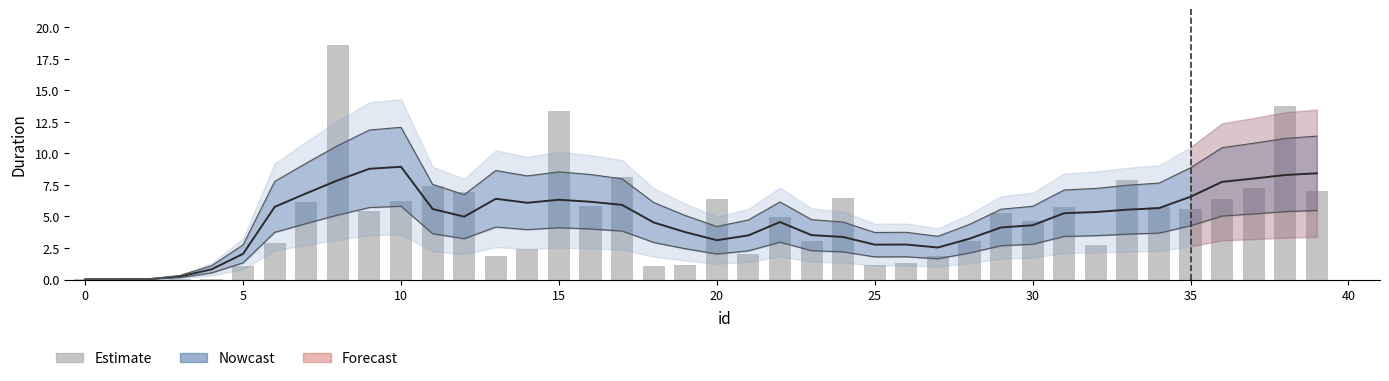

Does the chart contain any negative values?

No